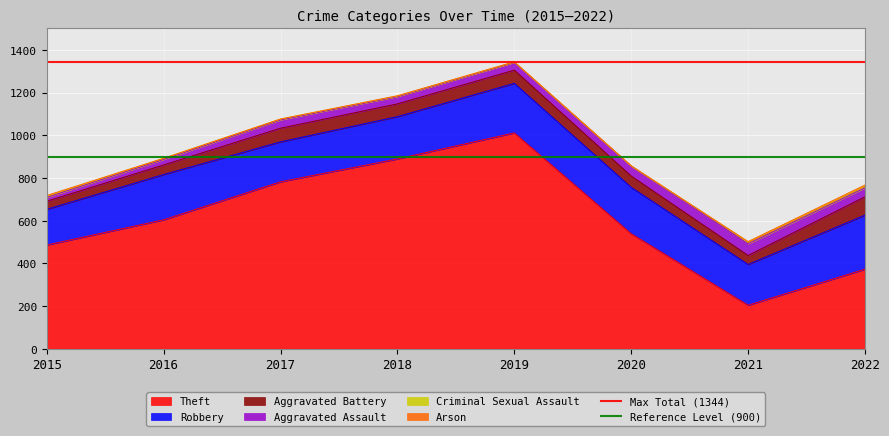

Is it true that Theft equals 597 at 2018?

False